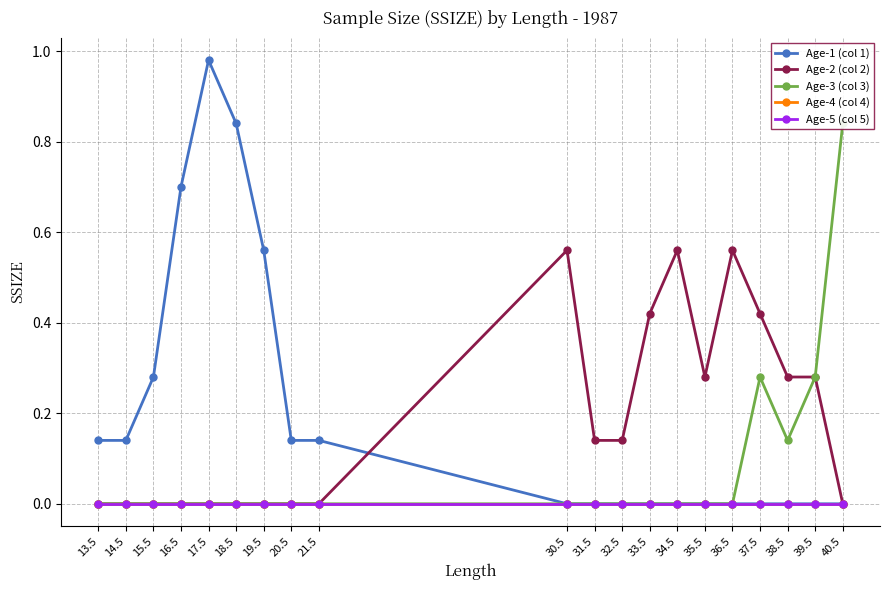

At which label is Age-1 (col 1) closest to 0?

30.5